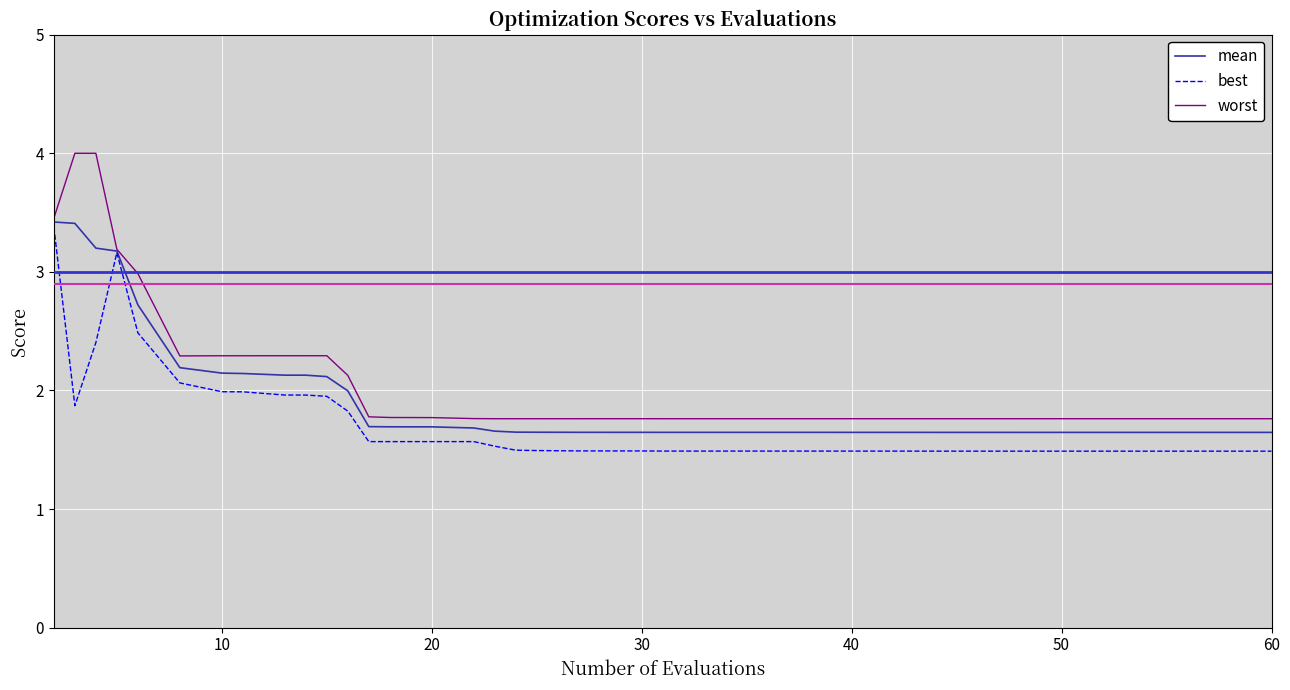

Which series has the largest range (max minus min)?

worst